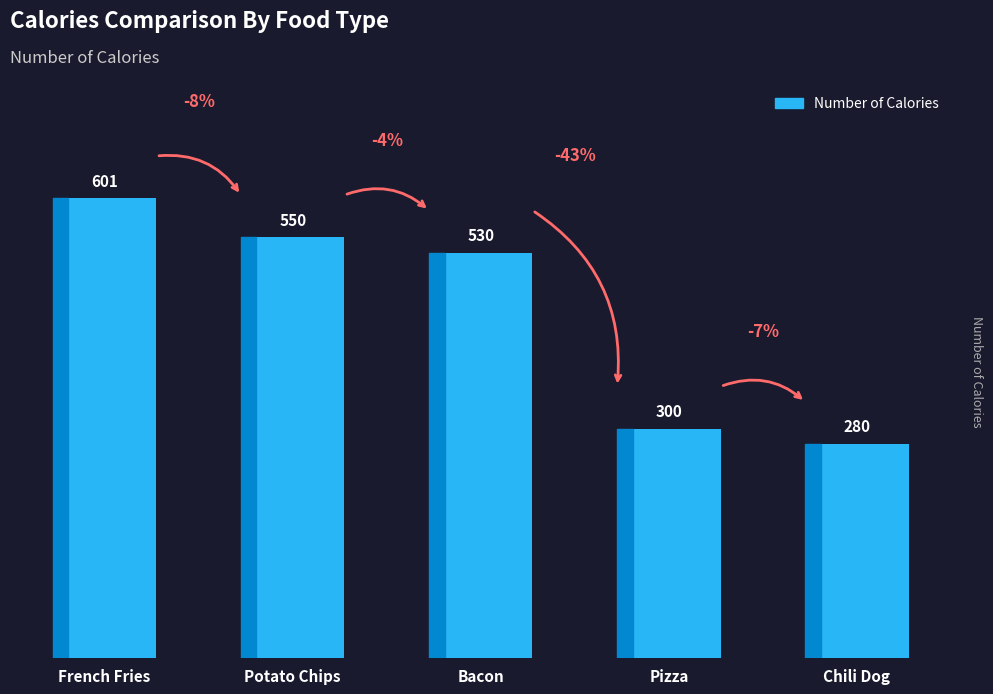

How many bars are there in total?

5